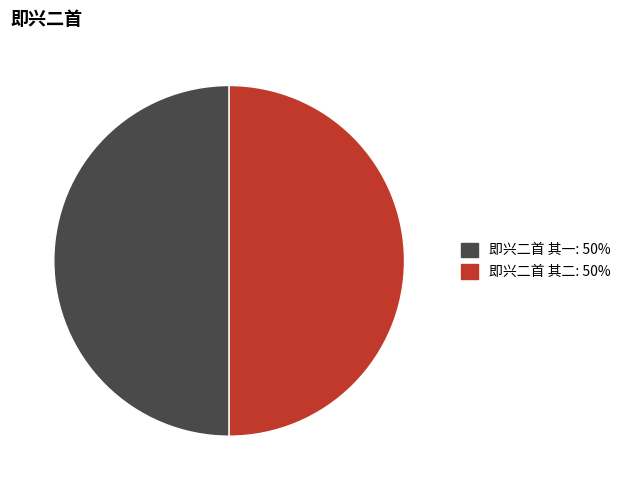

The 即兴二首 其二 slice represents 50% of the pie. True or false?

True